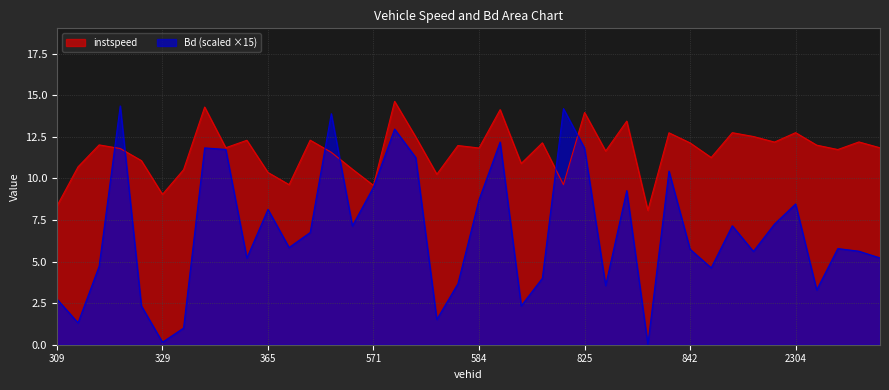

Read the Bd value at 824.0.

14.2